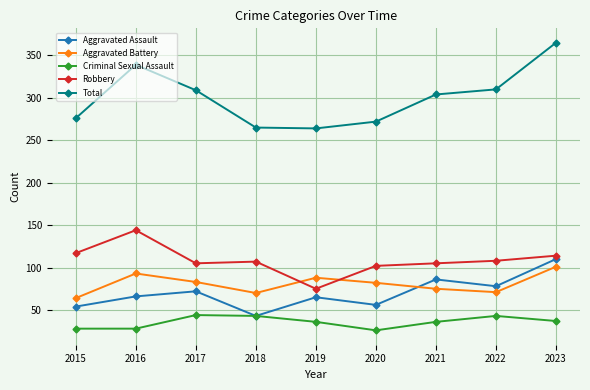

What is the difference between the second highest and second lowest values in the Aggravated Assault series?

32